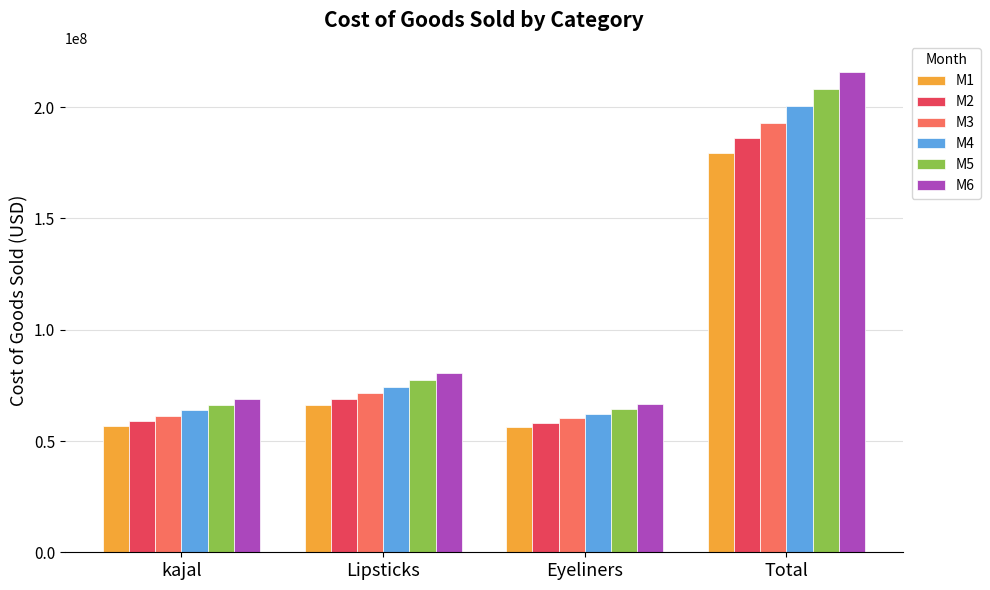

Read the M3 value at kajal.

61412841.8